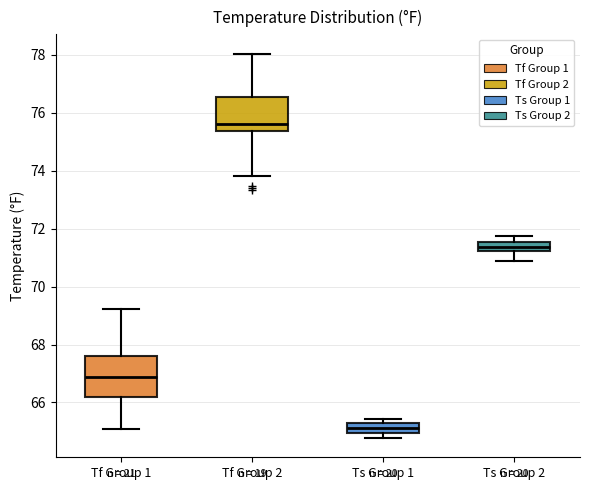

Reading left to right, read every box against the y-axis: the position of its median line, the range the box covers, and the ends of its whiskers. The values are not printed on the chart, so give them approximately, as read against the axis.

Tf Group 1: median 66.8, box 66.2 to 67.6, whiskers 65.0 to 69.2
Tf Group 2: median 75.6, box 75.4 to 76.6, whiskers 73.8 to 78.0
Ts Group 1: median 65.2 (inside the box), box 65.0 to 65.2, whiskers 64.8 to 65.4
Ts Group 2: median 71.4, box 71.2 to 71.6, whiskers 70.8 to 71.8